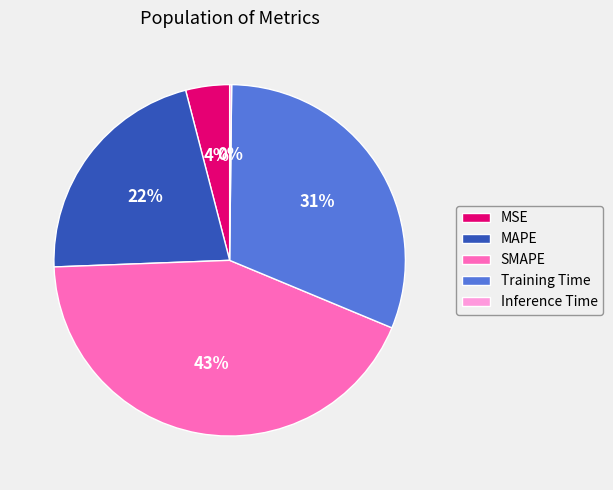

Is there a majority slice in this chart?

No